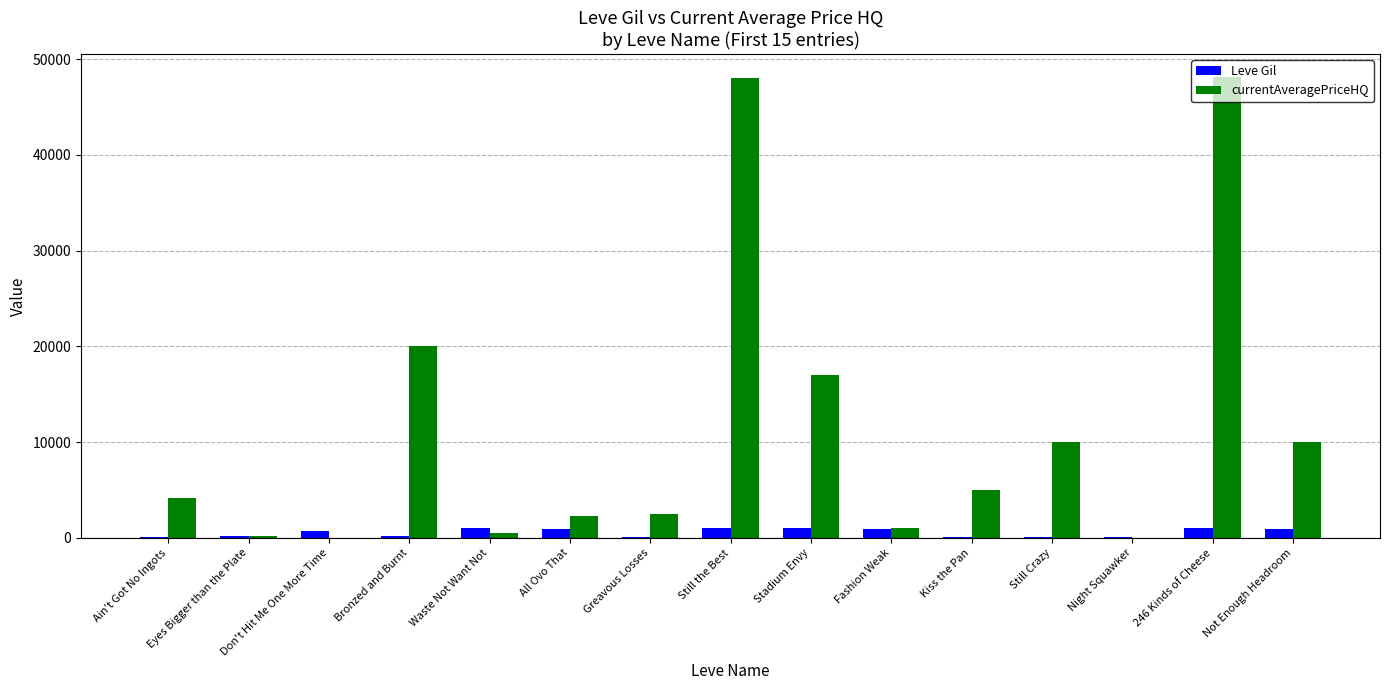

Which series has the largest total across all categories?

currentAveragePriceHQ